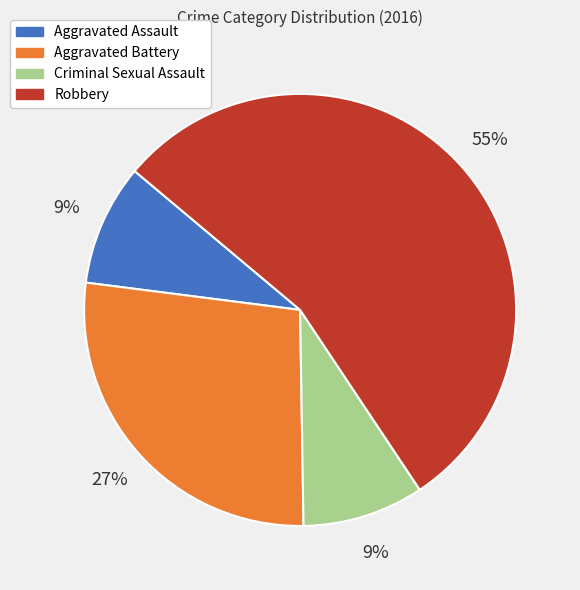

Approximately how many times larger is the value at Aggravated Battery compared to Aggravated Assault?

3.0